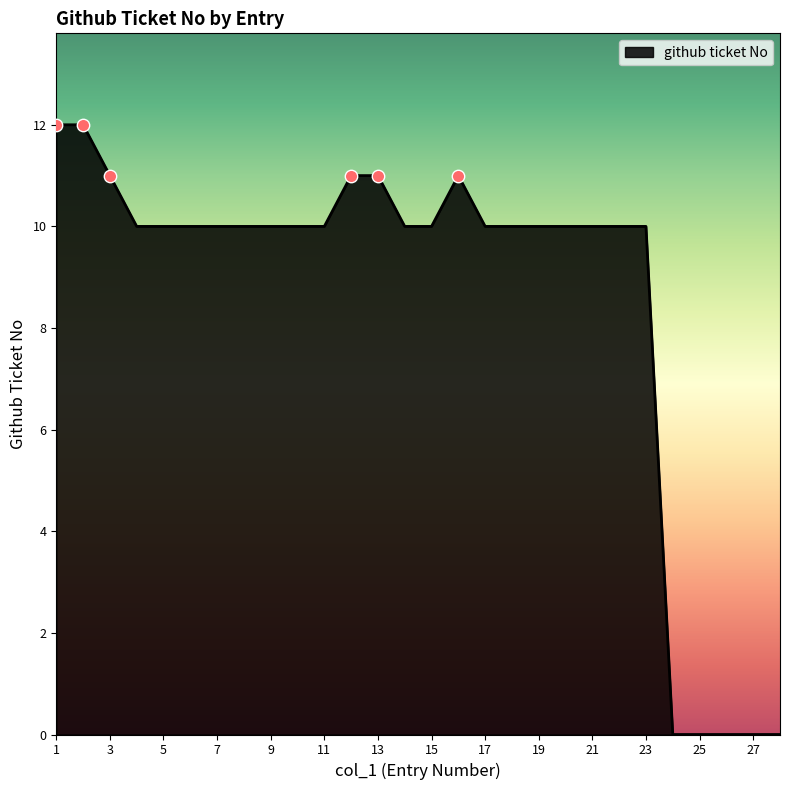

What is the difference between the maximum and minimum values?

12